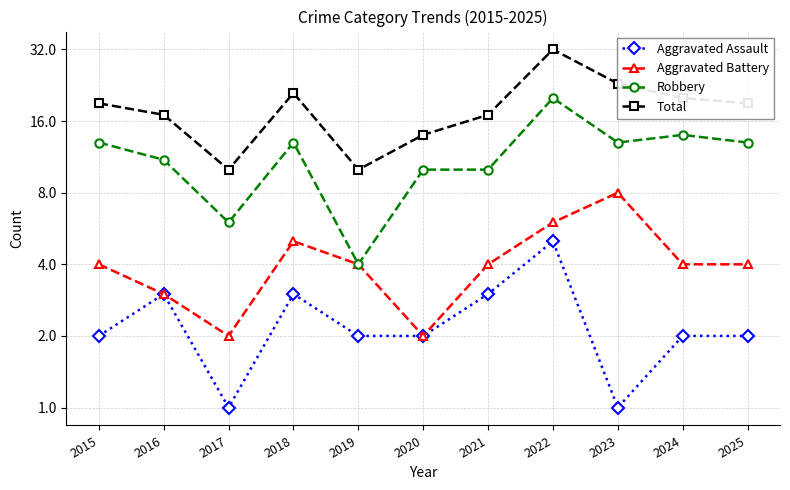

Reading left to right, extract all data points from this chart.

Aggravated Assault: 2	3	1	3	2	2	3	5	1	2	2
Aggravated Battery: 4	3	2	5	4	2	4	6	8	4	4
Robbery: 13	11	6	13	4	10	10	20	13	14	13
Total: 19	17	10	21	10	14	17	32	23	20	19